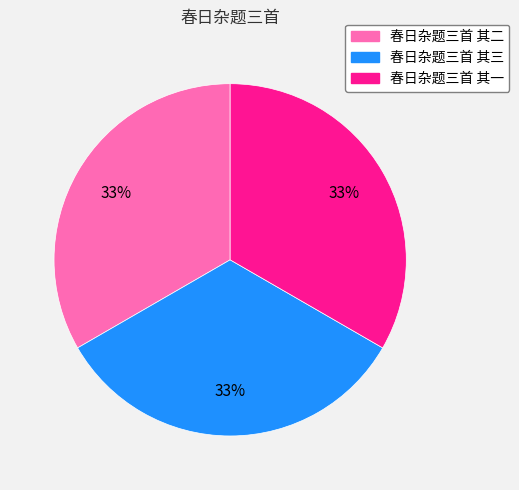

The 春日杂题三首 其一 slice represents 33% of the pie. True or false?

True